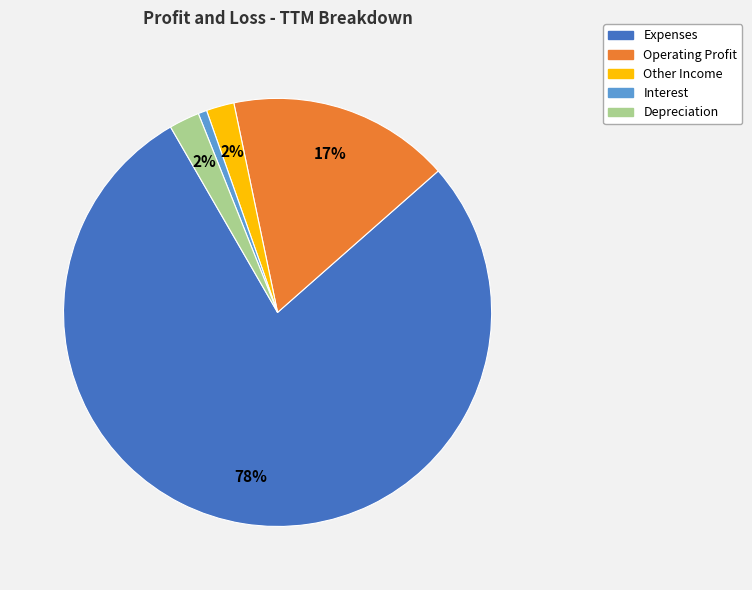

Does any single category account for the majority?

Yes